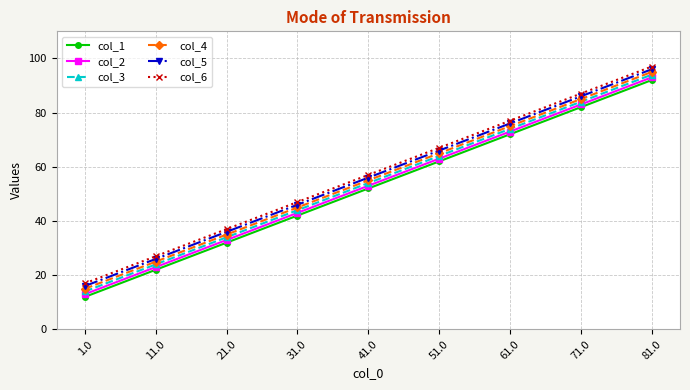

Where is col_5 nearest to the value 56?

41.0